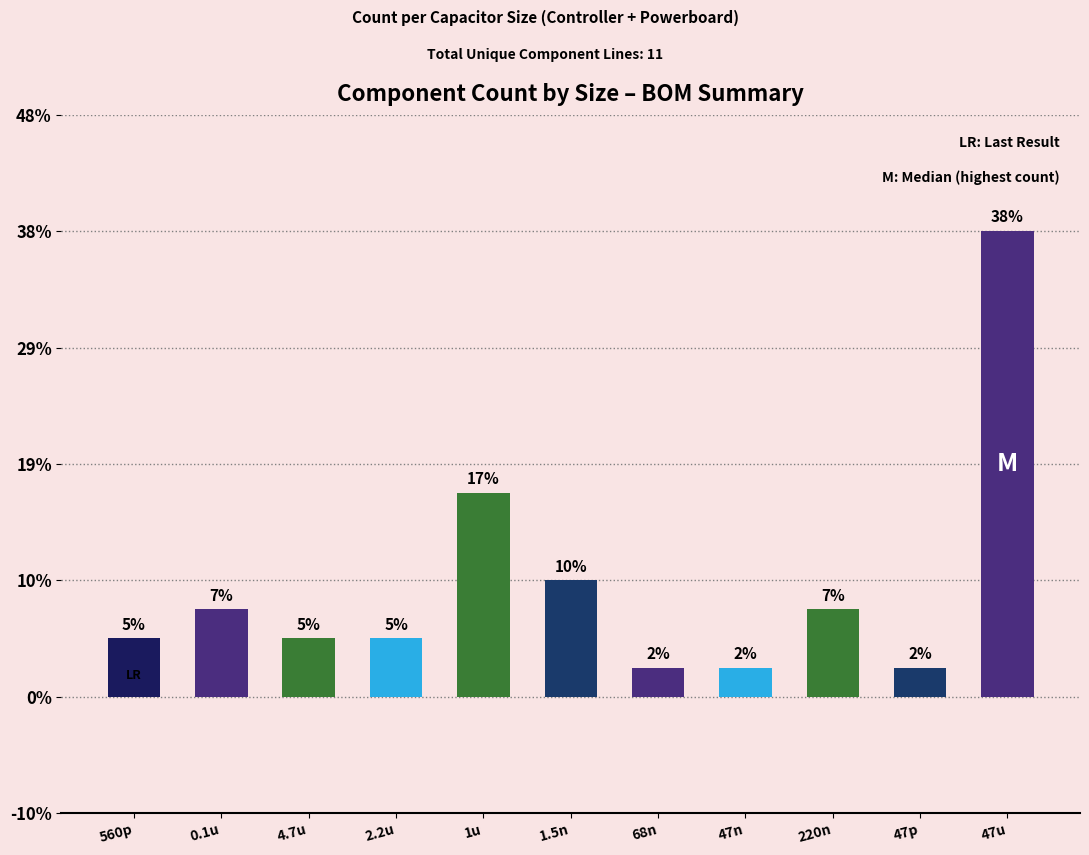

Reading left to right, extract all data points from this chart.

560p=2	0.1u=3	4.7u=2	2.2u=2	1u=7	1.5n=4	68n=1	47n=1	220n=3	47p=1	47u=16